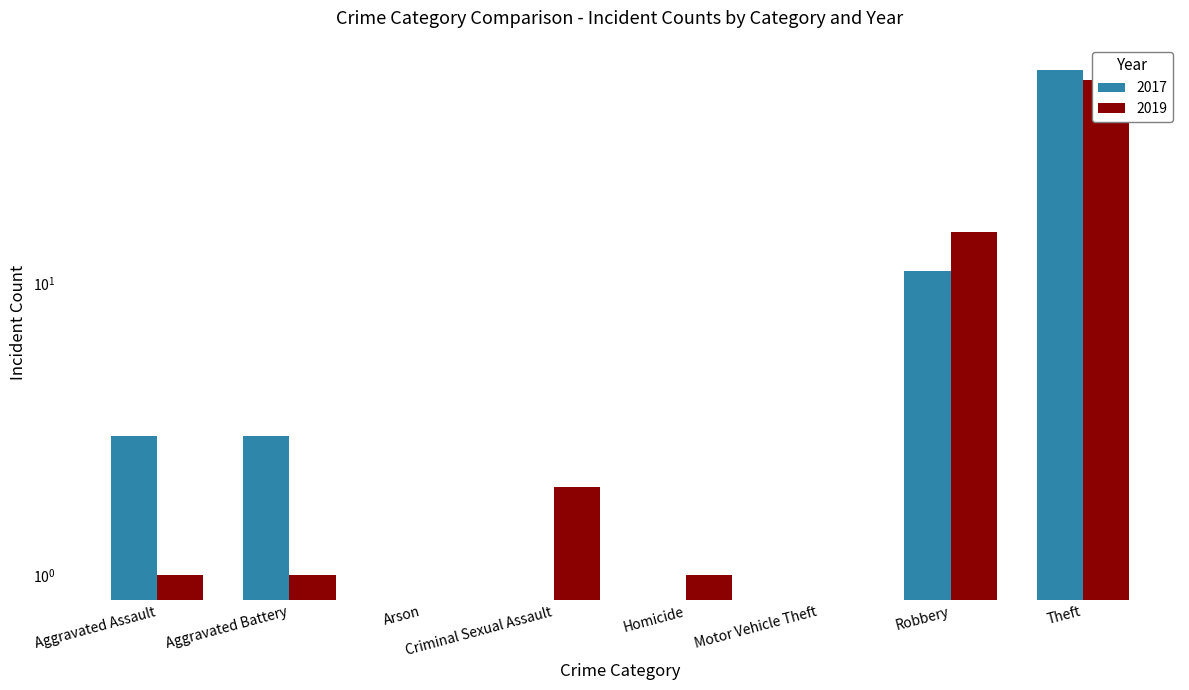

Reading right to left, transcribe all the data shown in this chart.

2017: 54	11	0	0	0	0	3	3
2019: 50	15	0	1	2	0	1	1